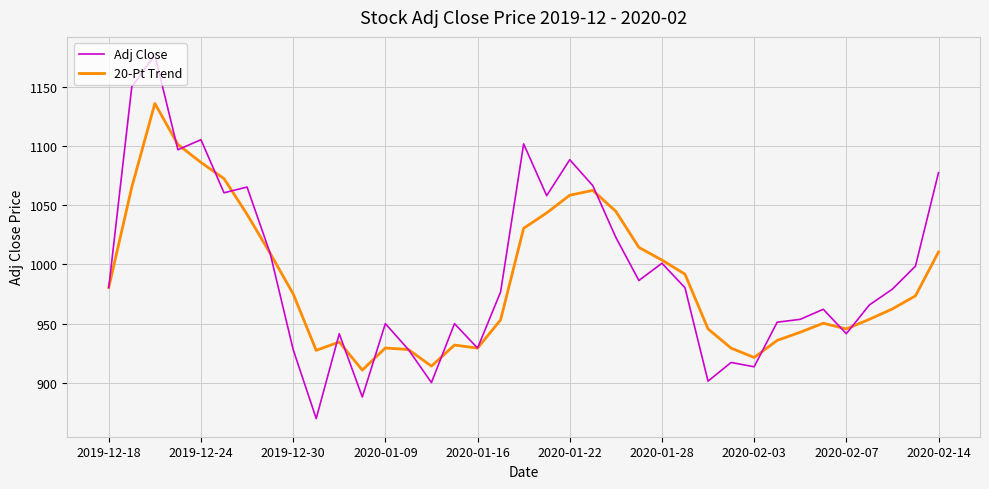

What is the maximum value shown in the chart?

1176.7